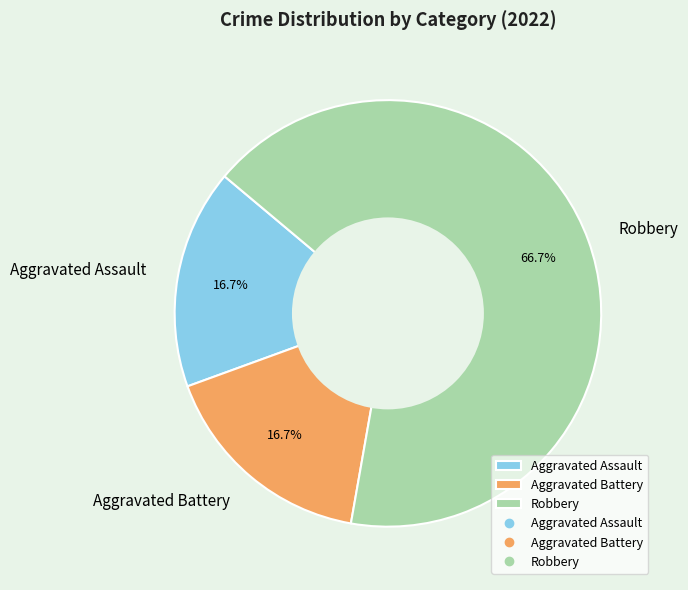

What is the largest slice in the pie chart?

Robbery